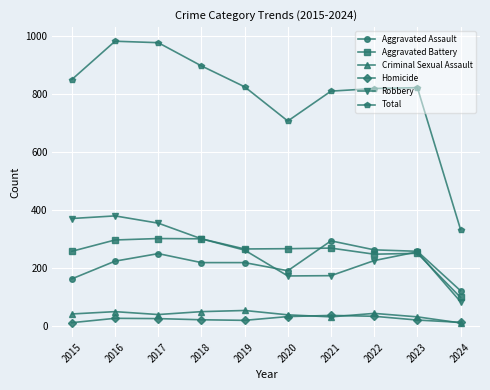

In Total, how many points are lower than both neighbors (excluding endpoints)?

1